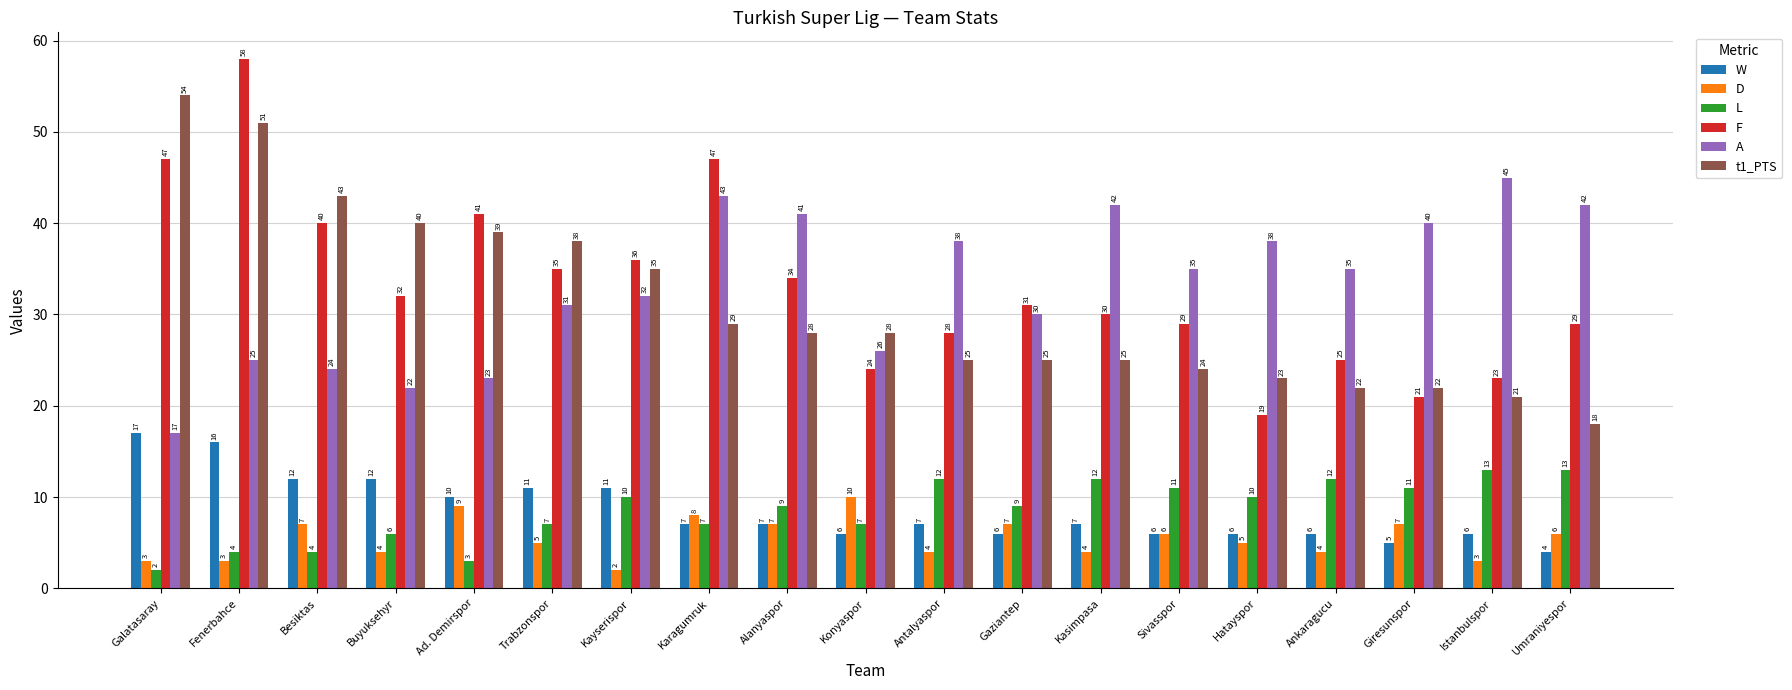

What is the value of the W bar at the 14th from the left?

6